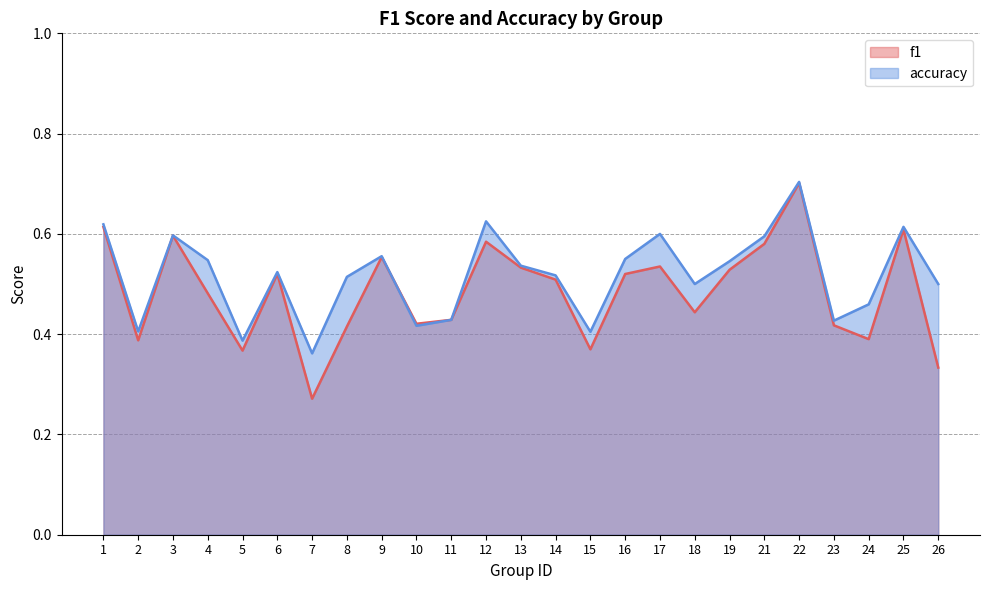

In accuracy, how many points are higher than both neighbors (excluding endpoints)?

7